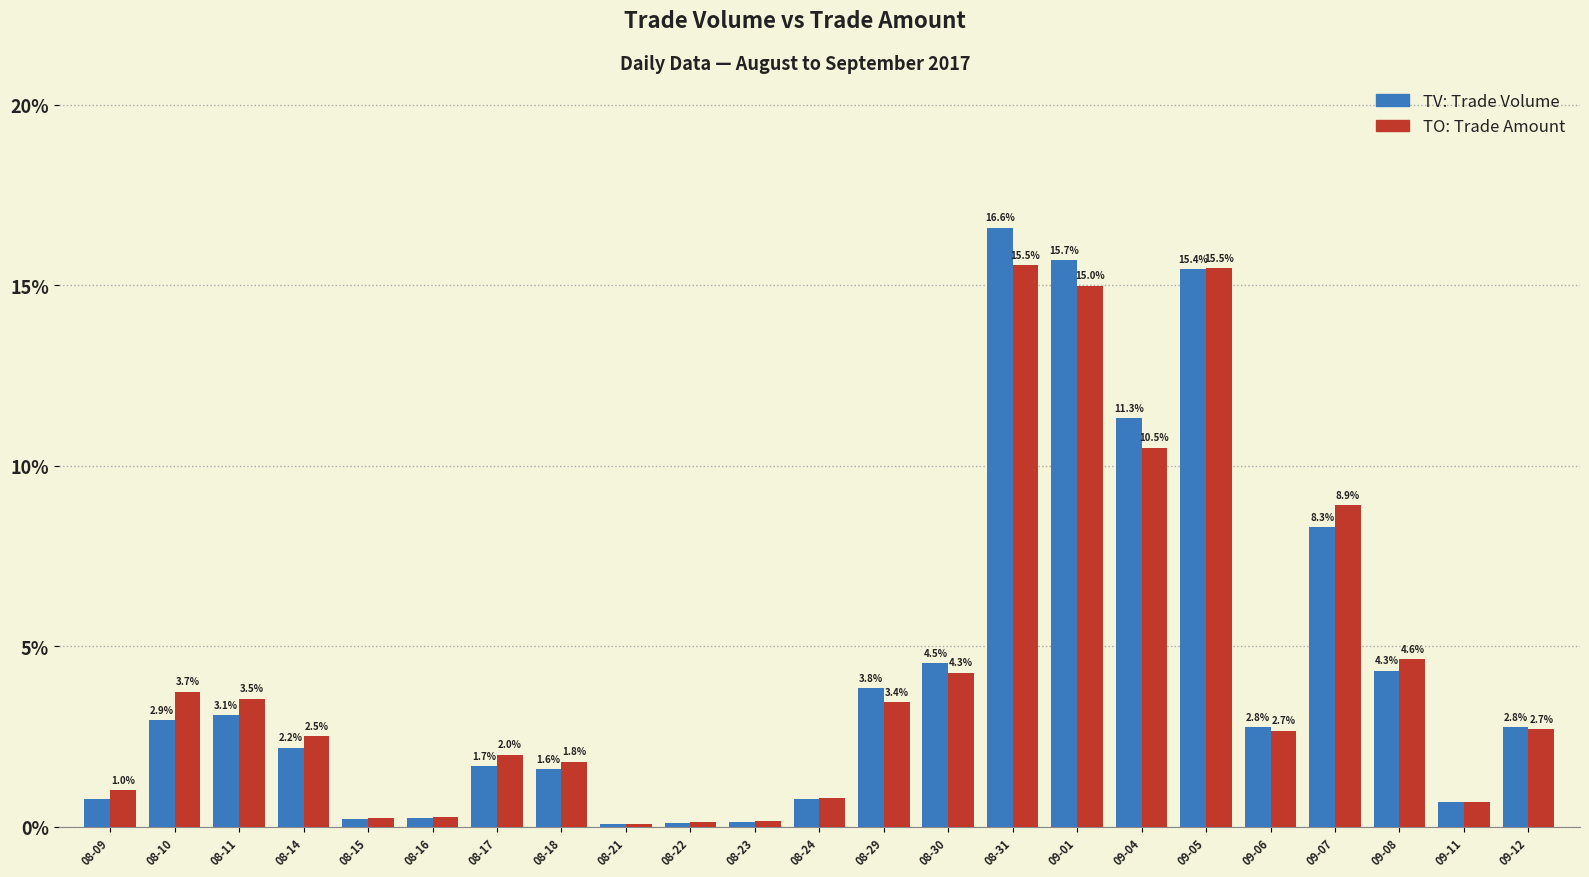

What is the maximum value shown in the chart?

16.6